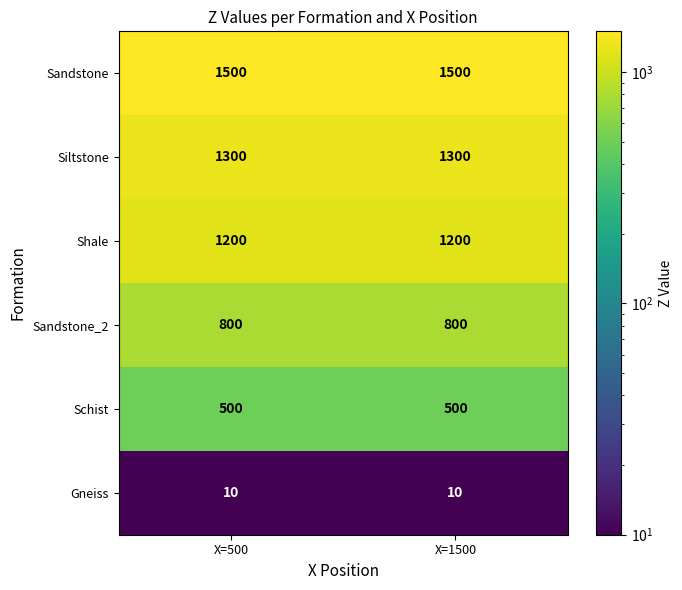

Reading right to left, transcribe all the data shown in this chart.

Sandstone: 1500	1500
Siltstone: 1300	1300
Shale: 1200	1200
Sandstone_2: 800	800
Schist: 500	500
Gneiss: 10	10